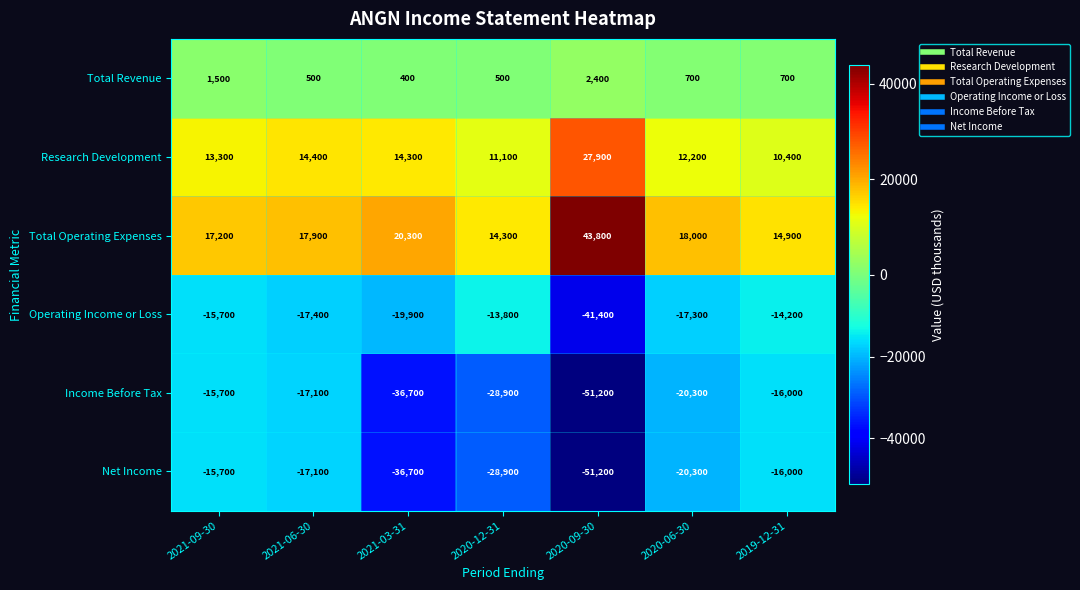

At how many categories does at least one series exceed 12684?

7